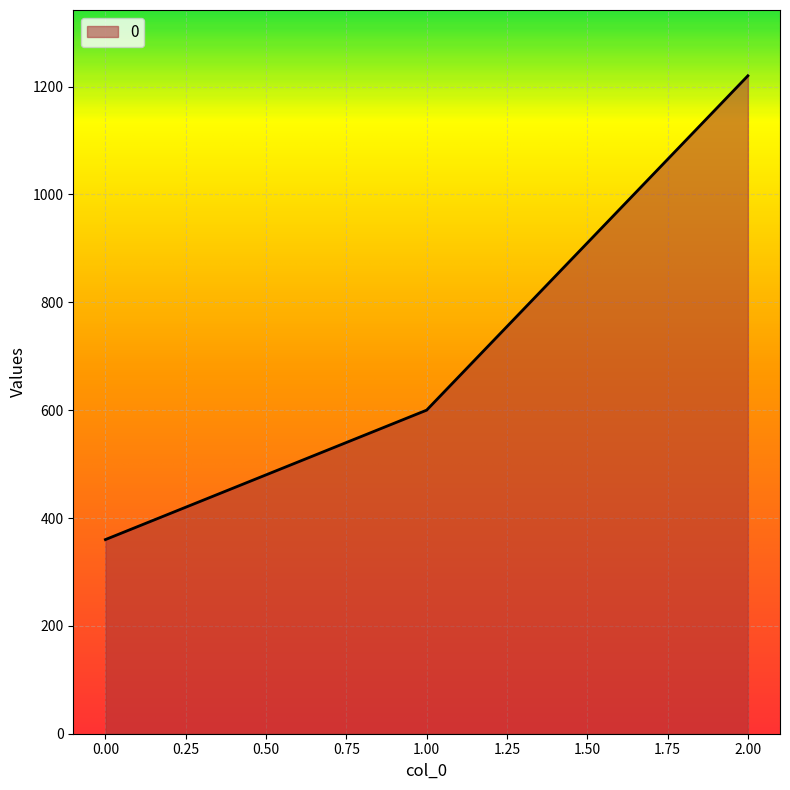

List the labels in order of value, largest first.

2.00, 1.00, 0.00